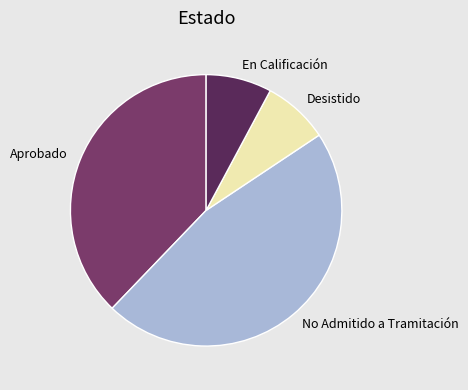

Between No Admitido a Tramitación and Desistido, which is larger?

No Admitido a Tramitación